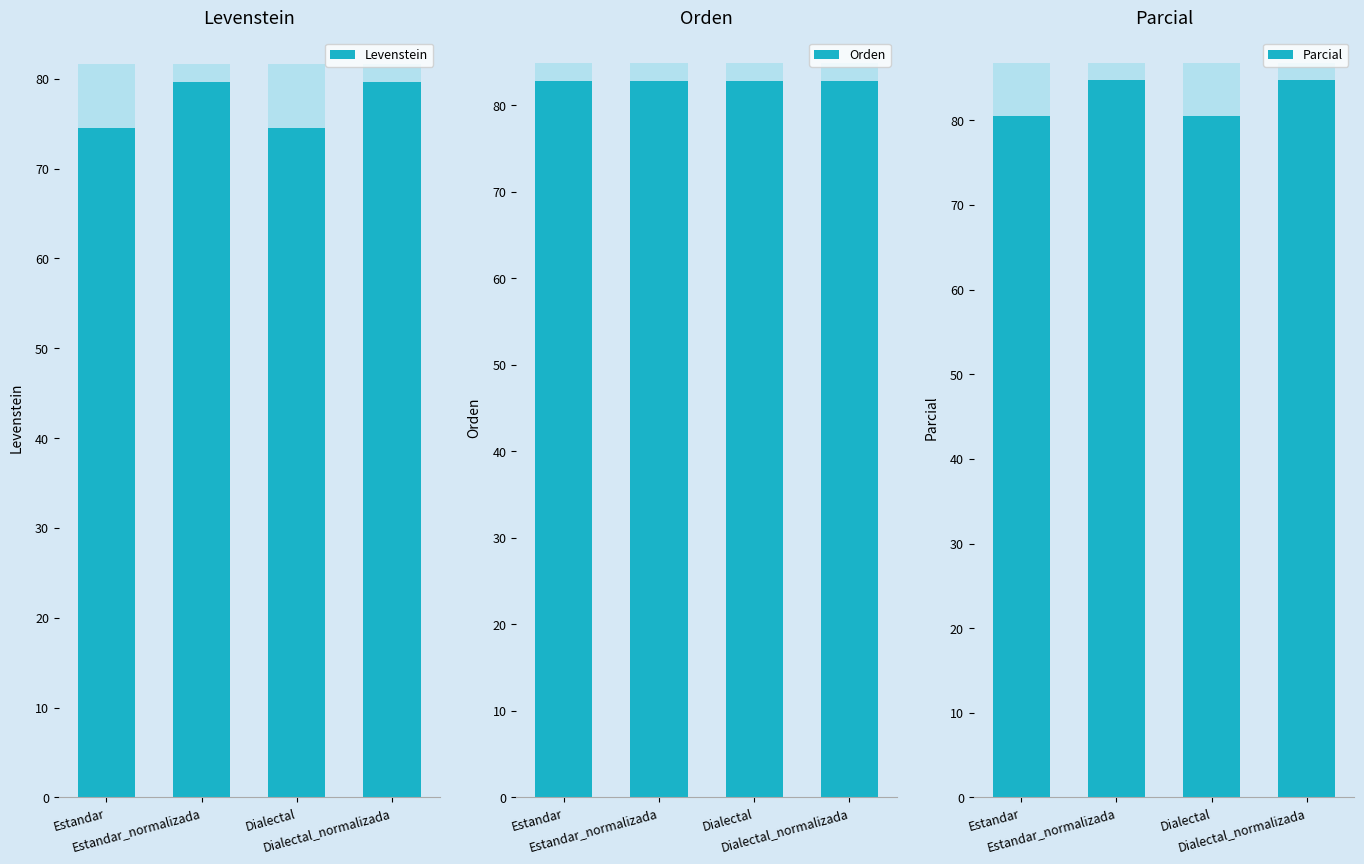

What is the spread (max minus min) of values at Dialectal_normalizada?

5.2